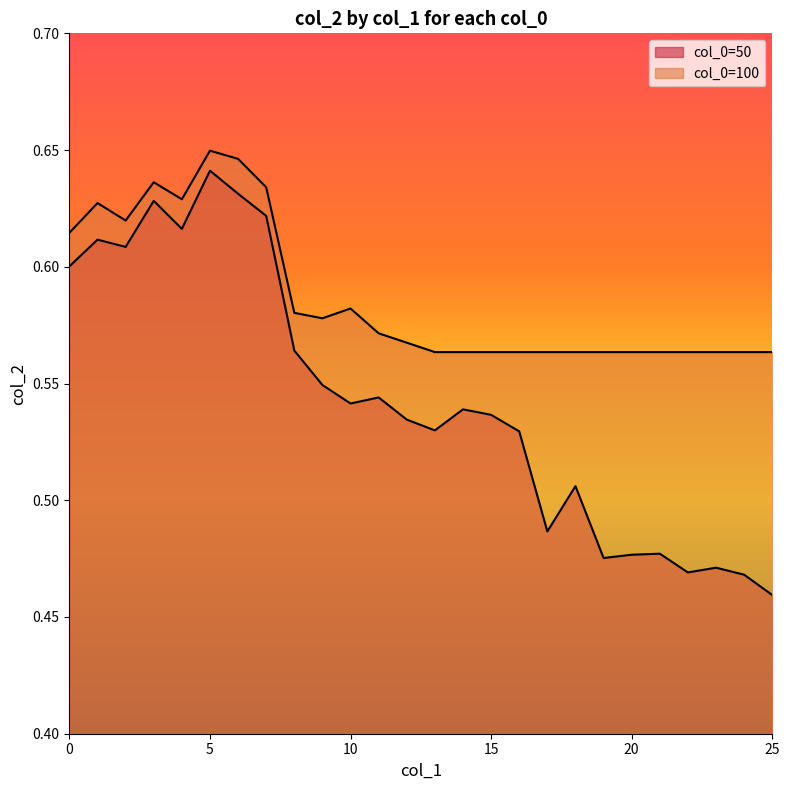

Reading left to right, extract all data points from this chart.

col_0=50: 0.6	0.6	0.6	0.6	0.6	0.6	0.6	0.6	0.6	0.5	0.5	0.5	0.5	0.5	0.5	0.5	0.5	0.5	0.5	0.5	0.5	0.5	0.5	0.5	0.5	0.5
col_0=100: 0.6	0.6	0.6	0.6	0.6	0.6	0.6	0.6	0.6	0.6	0.6	0.6	0.6	0.6	0.6	0.6	0.6	0.6	0.6	0.6	0.6	0.6	0.6	0.6	0.6	0.6